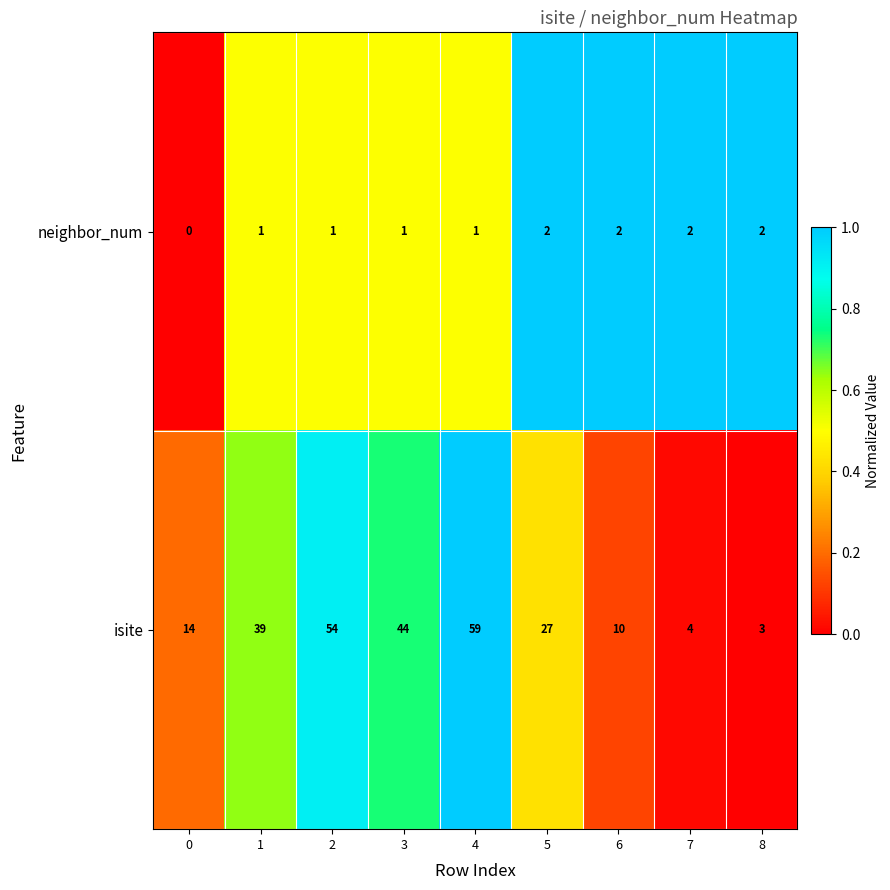

Which category has the highest value in the isite series?

4